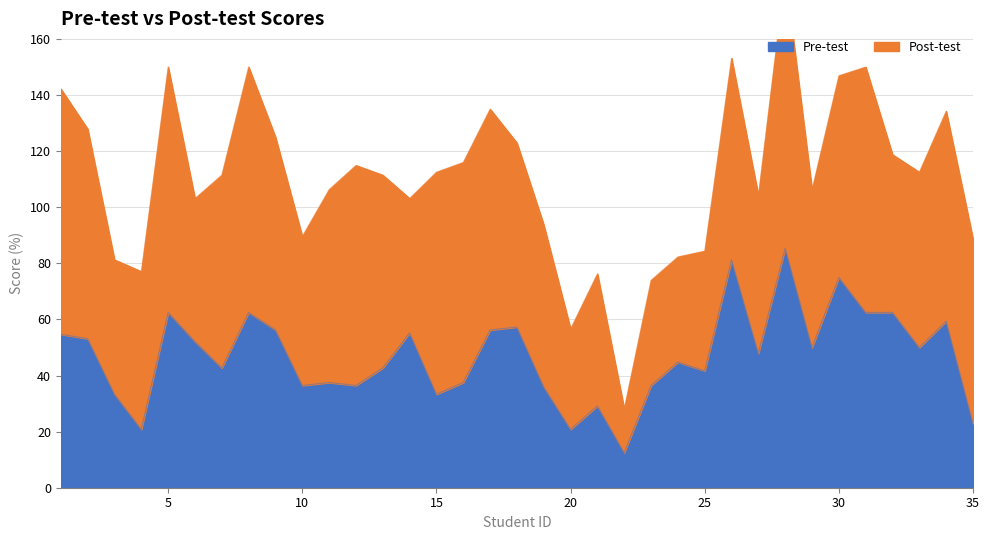

What is the lowest value of the Pre-test series?

12.5